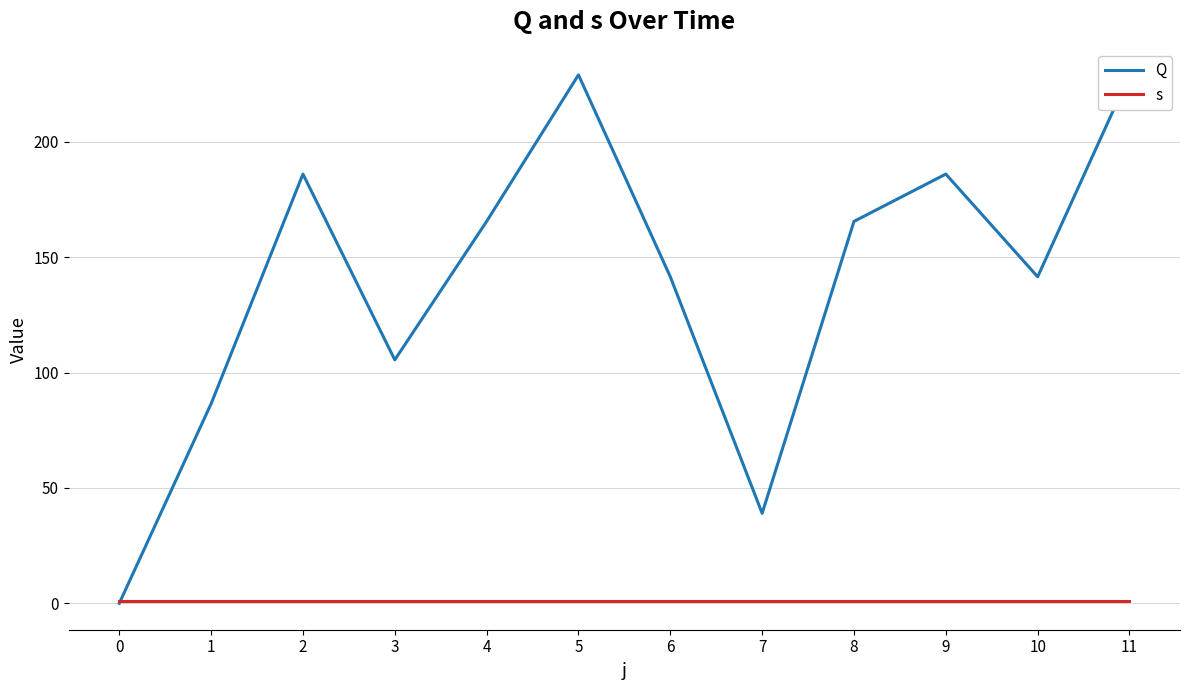

At 4, list the series in order from largest to smallest.

Q, s